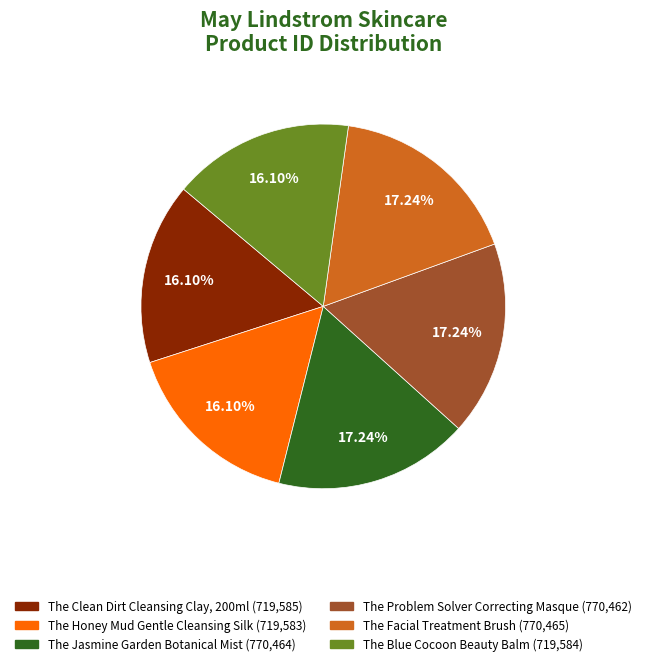

Is there any slice that represents more than half of the pie?

No